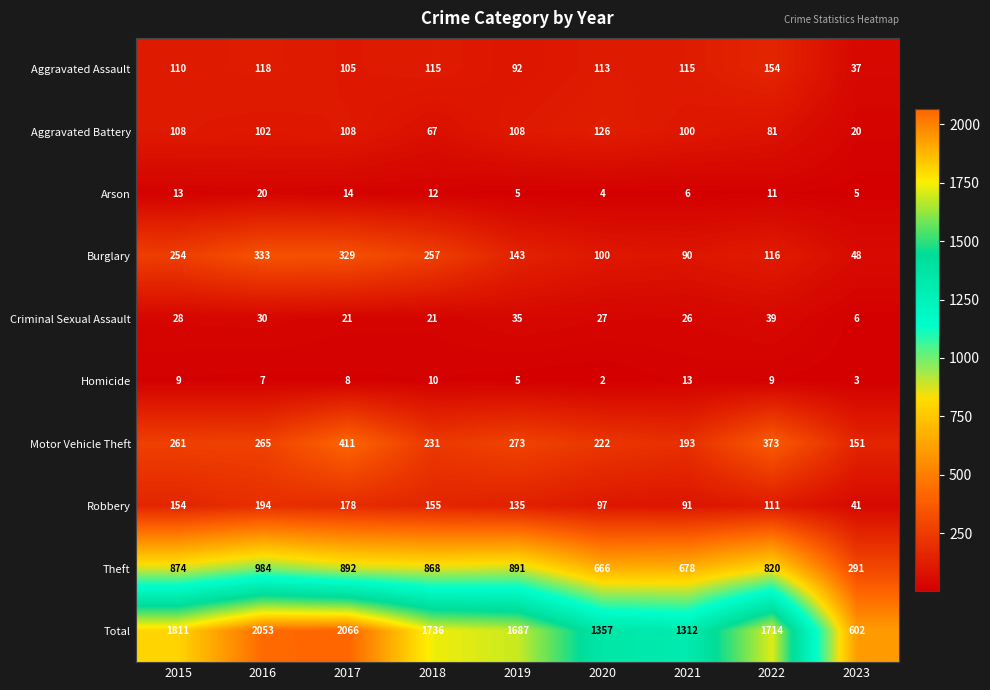

What is the difference between the maximum and minimum values in the Criminal Sexual Assault series?

33